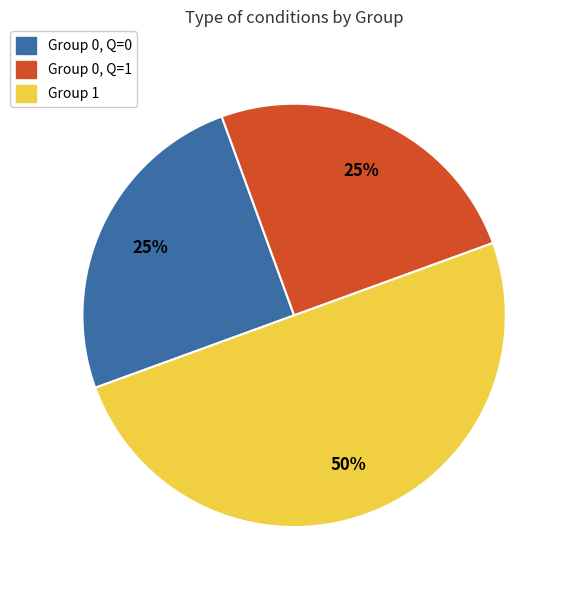

How many slices are in this pie chart?

3